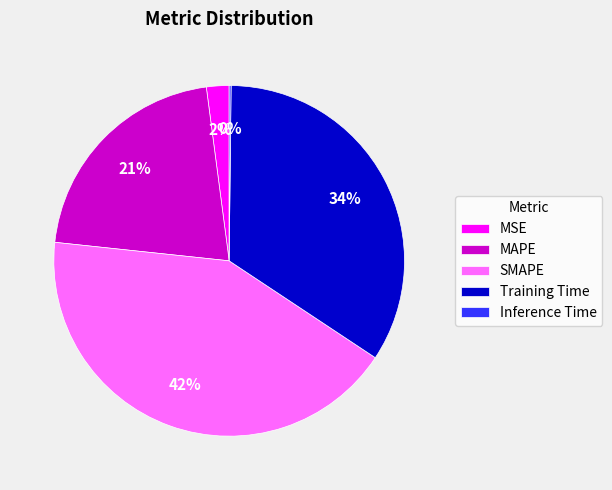

Which slice is the largest?

SMAPE